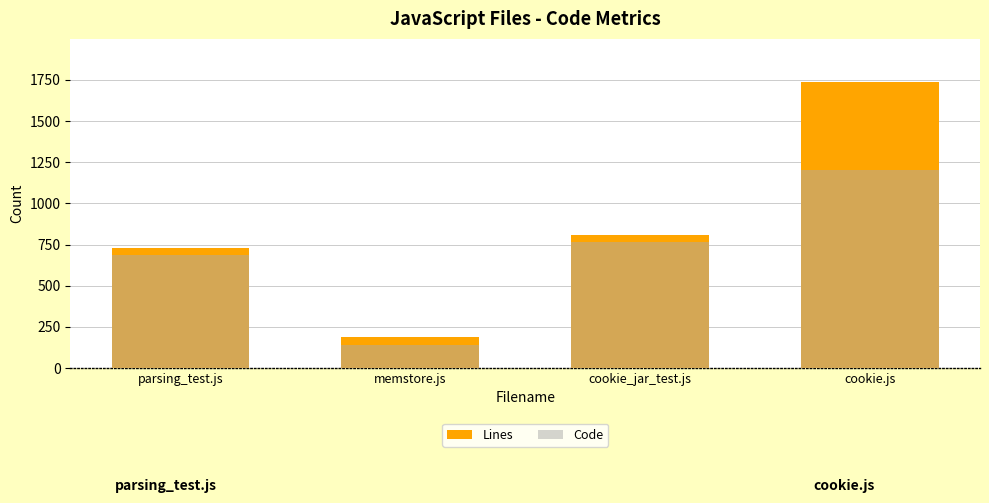

What are all the series names shown in the legend?

Lines, Code